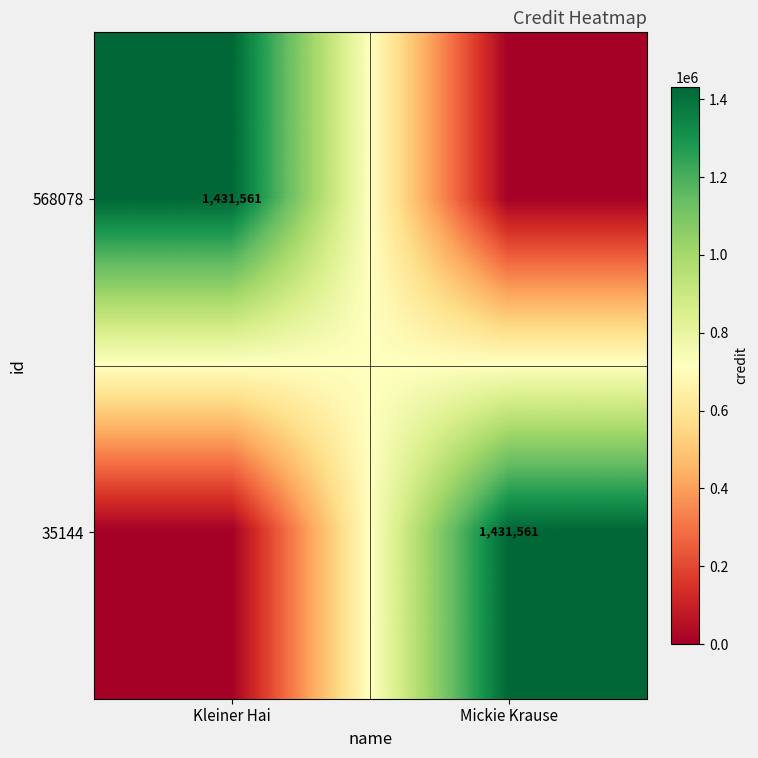

What is the total value across all series at Mickie Krause?

1431561